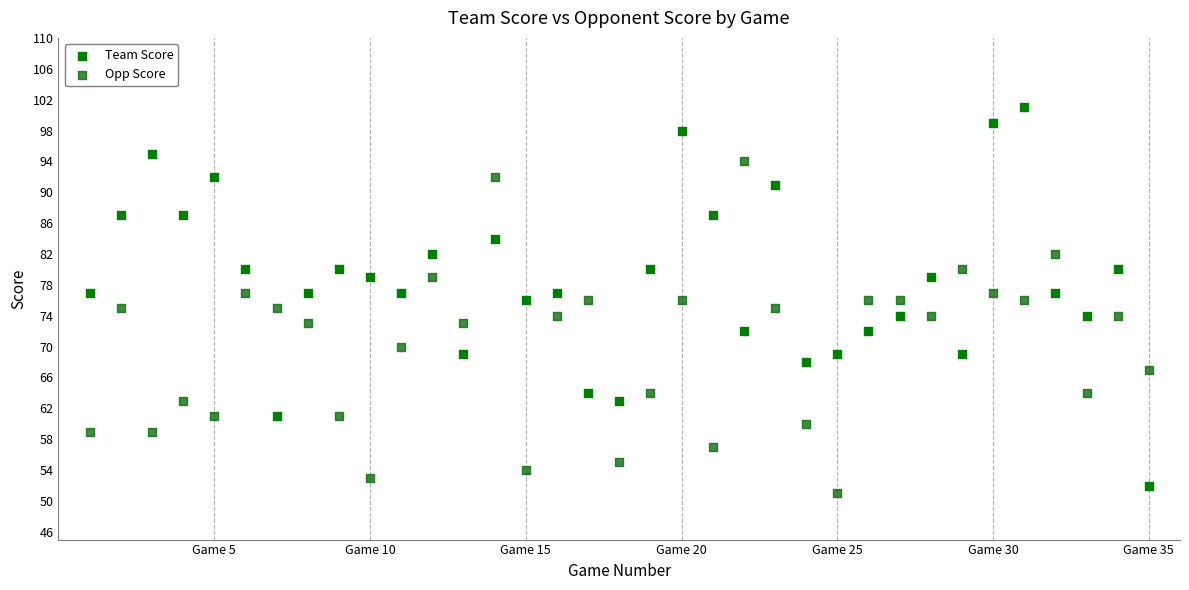

Across all data points, what is the range of X values (max minus min)?

34